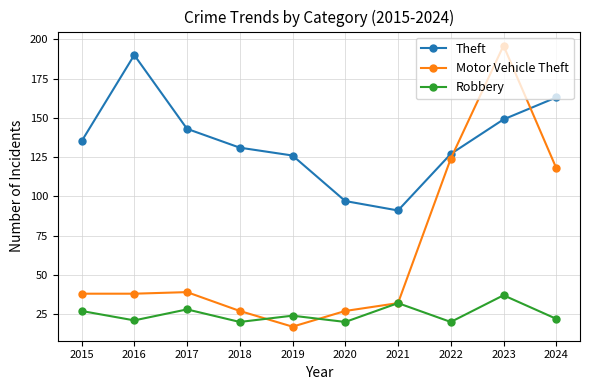

Which series has the widest spread of values?

Motor Vehicle Theft